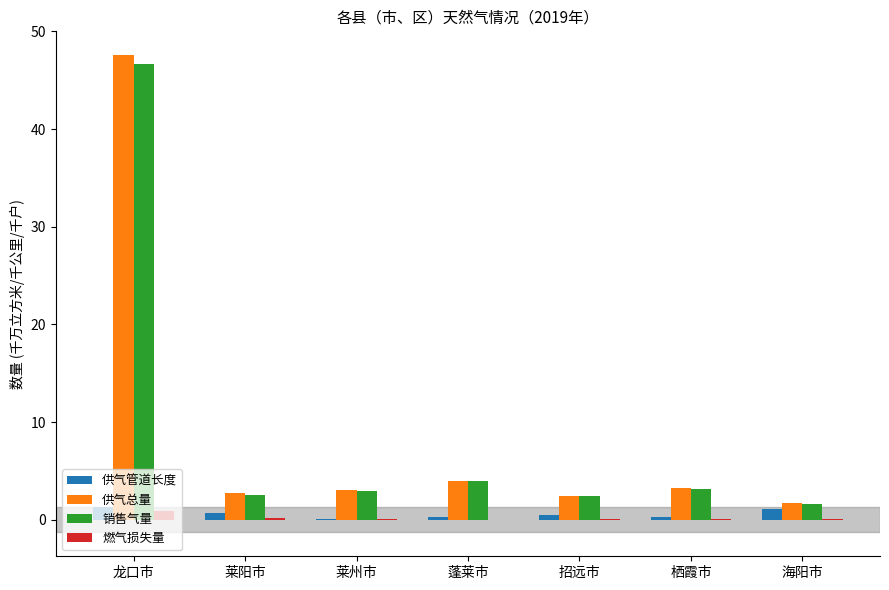

What value does the 供气总量 series have at 龙口市?

47.6